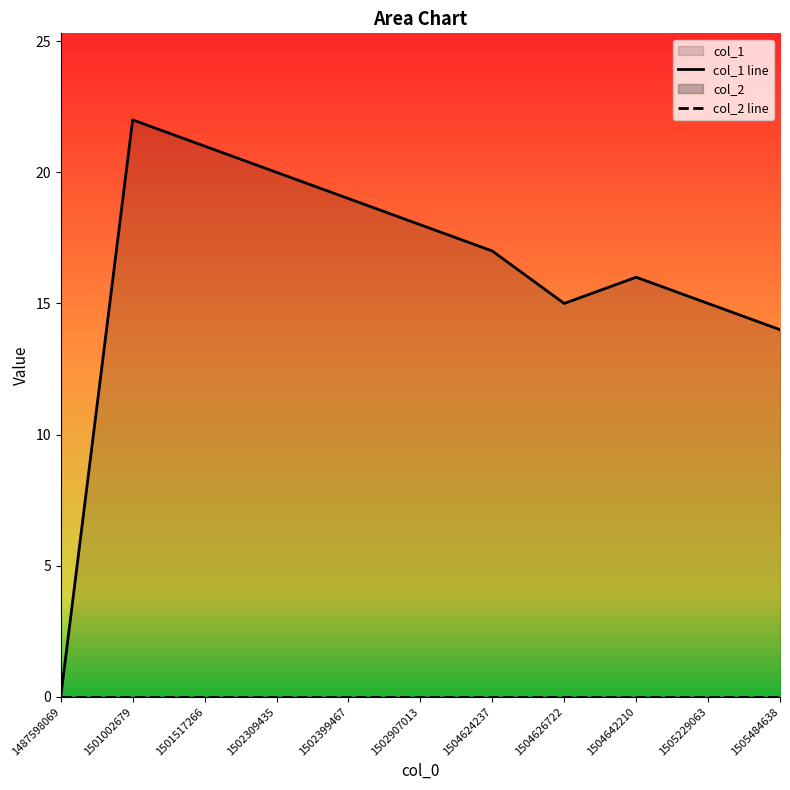

Reading left to right, list all the values displayed in this chart.

col_1 line: 0	22	21	20	19	18	17	15	16	15	14
col_2 line: 0	0	0	0	0	0	0	0	0	0	0